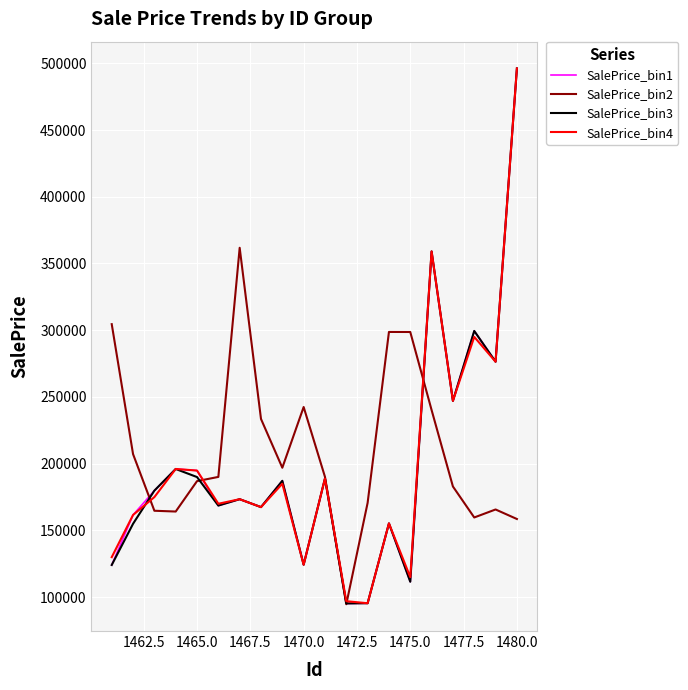

What is the greatest value displayed?

496107.3